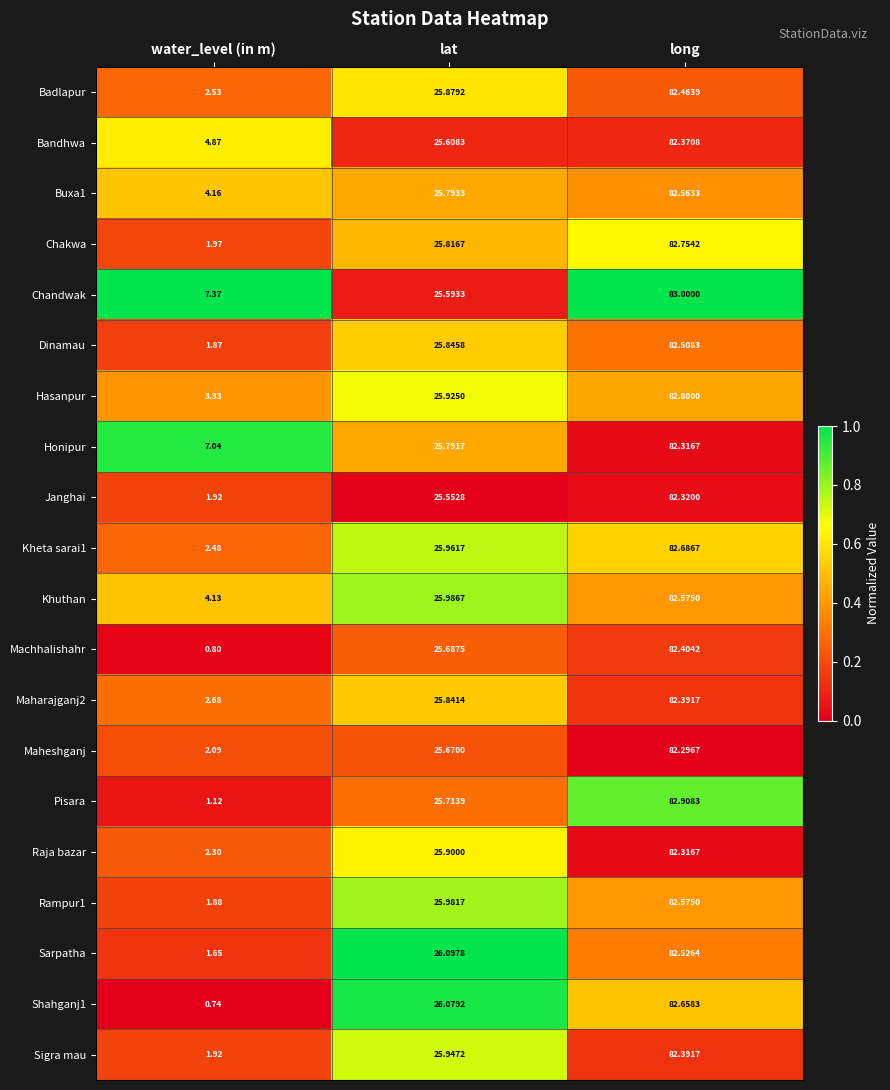

Rank the categories by Hasanpur value from lowest to highest.

water_level (in m), lat, long